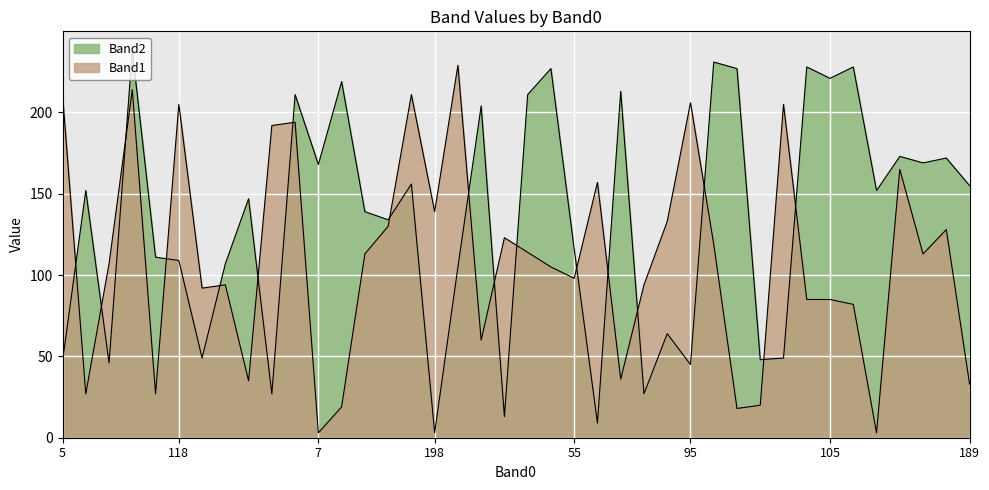

Reading right to left, what are all the values shown in this chart?

Band1: 33	128	113	165	3	82	85	85	205	20	18	119	206	133	94	36	157	98	105	114	123	60	229	139	211	130	113	19	3	194	192	35	94	92	205	27	214	107	27	211
Band2: 155	172	169	173	152	228	221	228	49	48	227	231	45	64	27	213	9	116	227	211	13	204	105	3	156	134	139	219	168	211	27	147	107	49	109	111	238	46	152	47